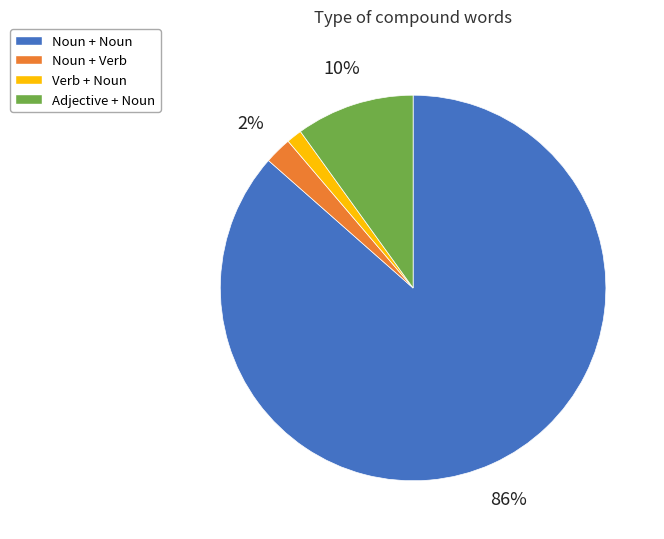

To the nearest percent, what is the average slice percentage?

25%